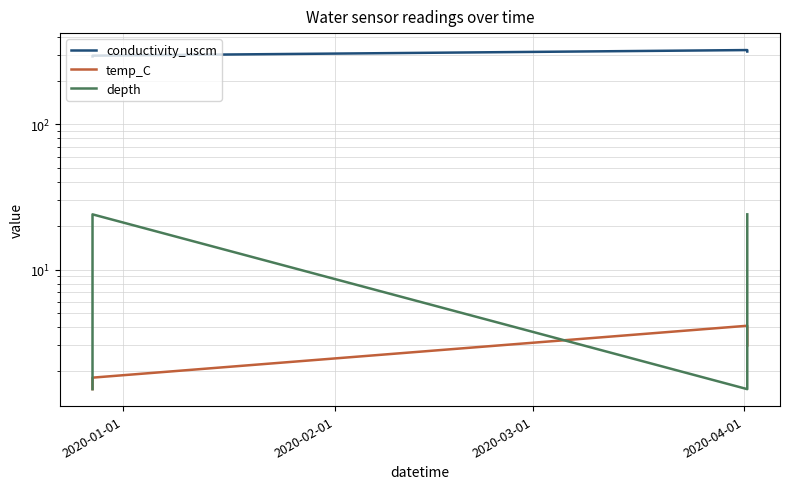

What position from the left is 2020-04-01?

4